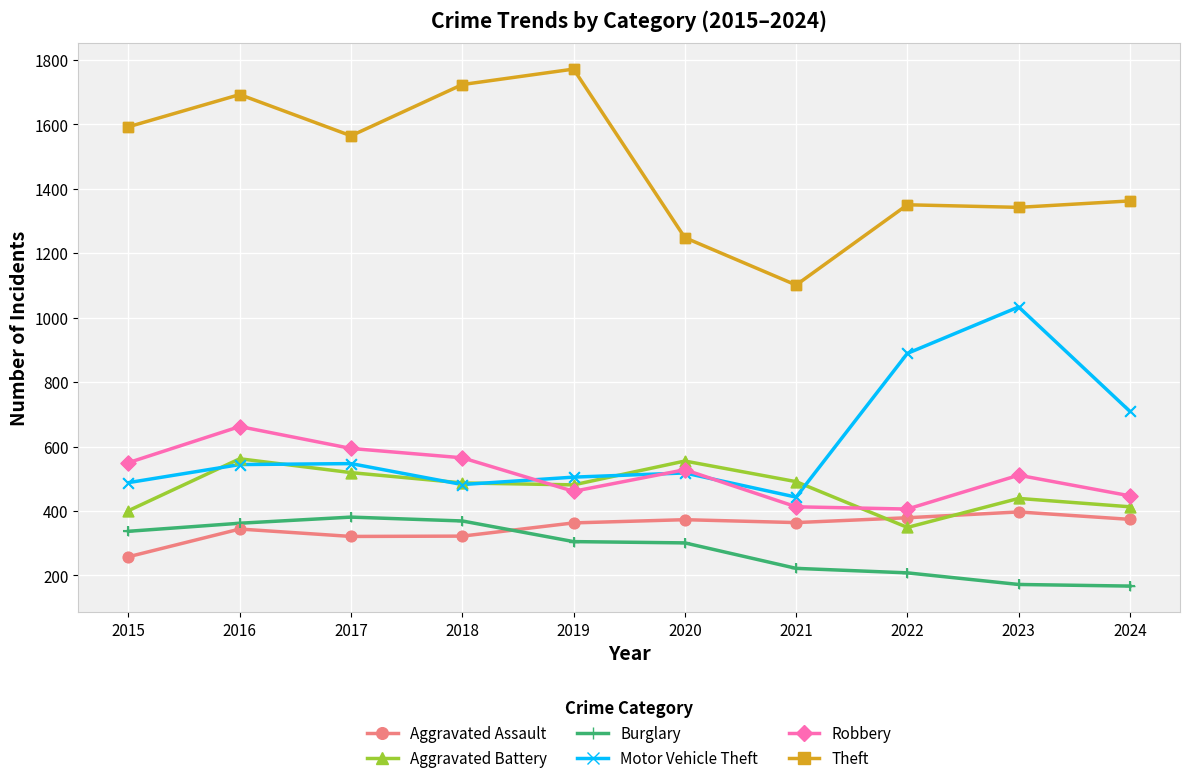

Is the value of Theft at 2017 greater than the value of Robbery at 2016?

Yes